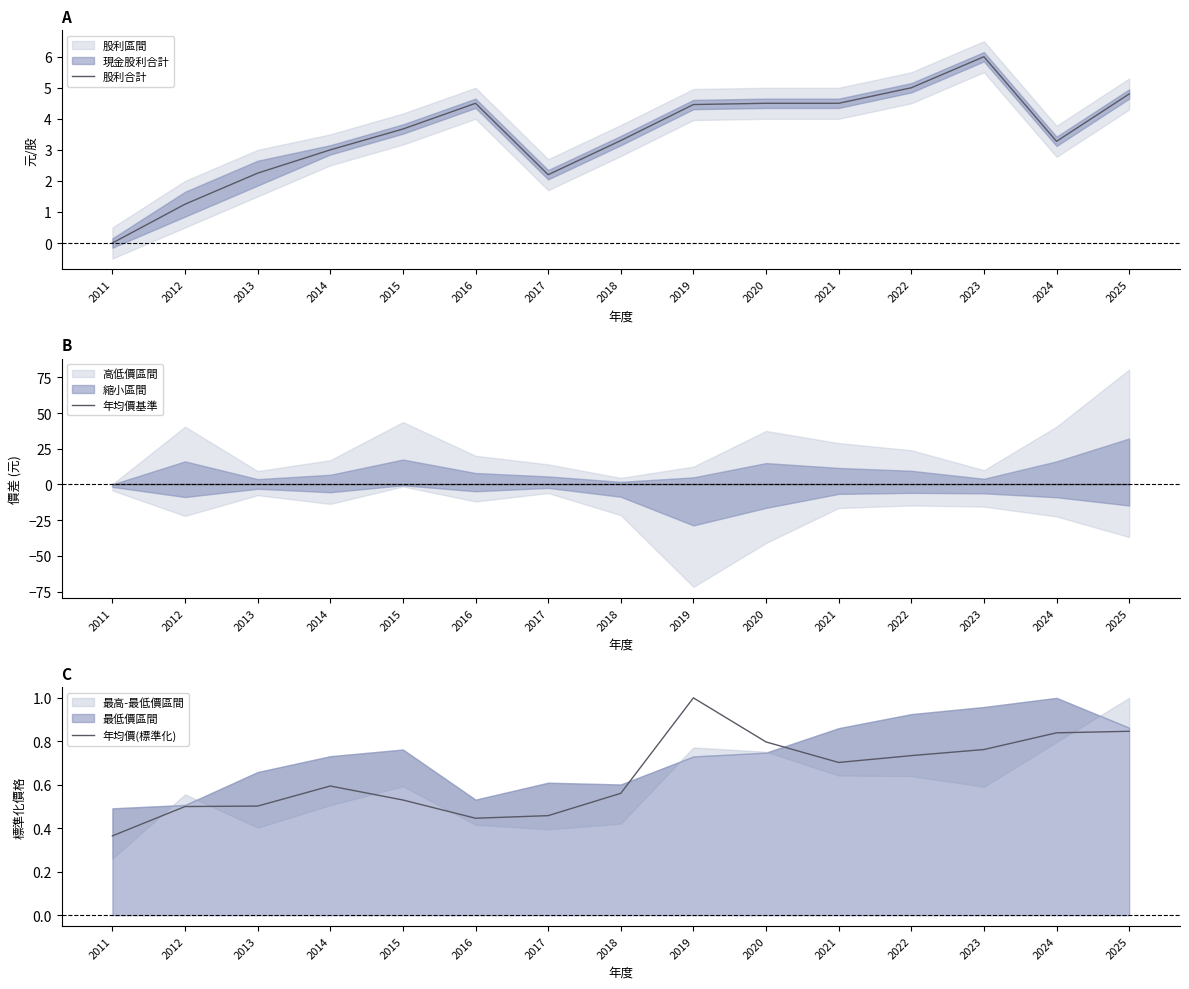

At which label does 年均價基準 reach its peak?

2011